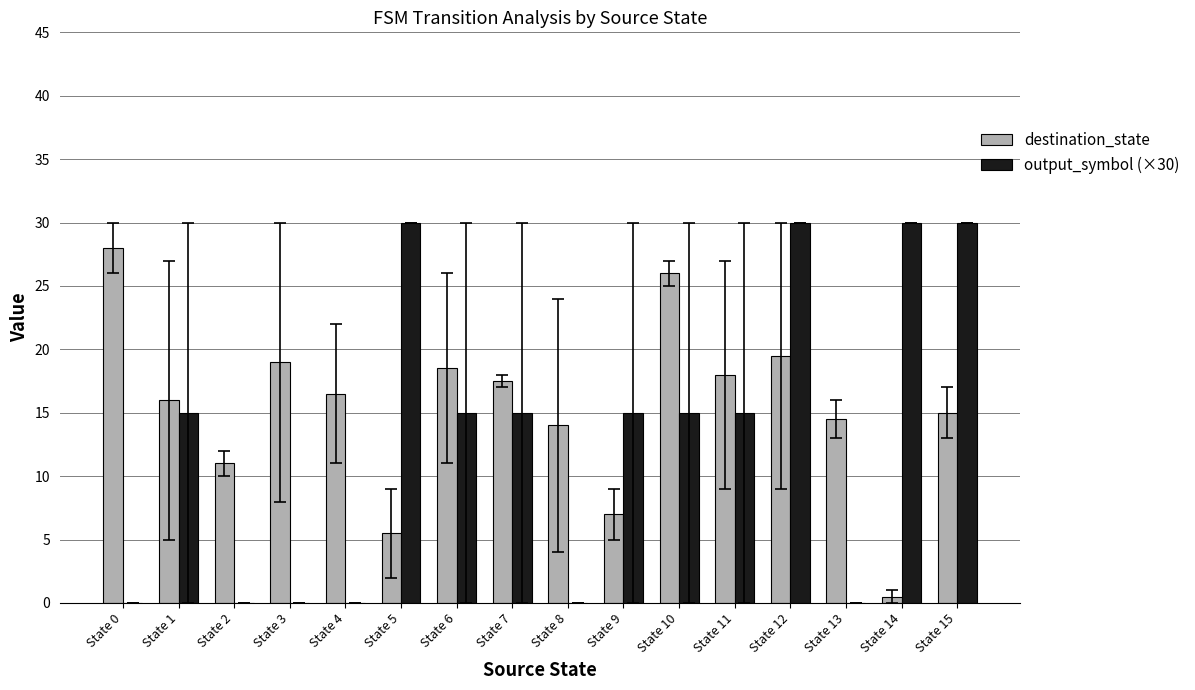

Between State 5 and State 15, which series saw the biggest shift?

destination_state